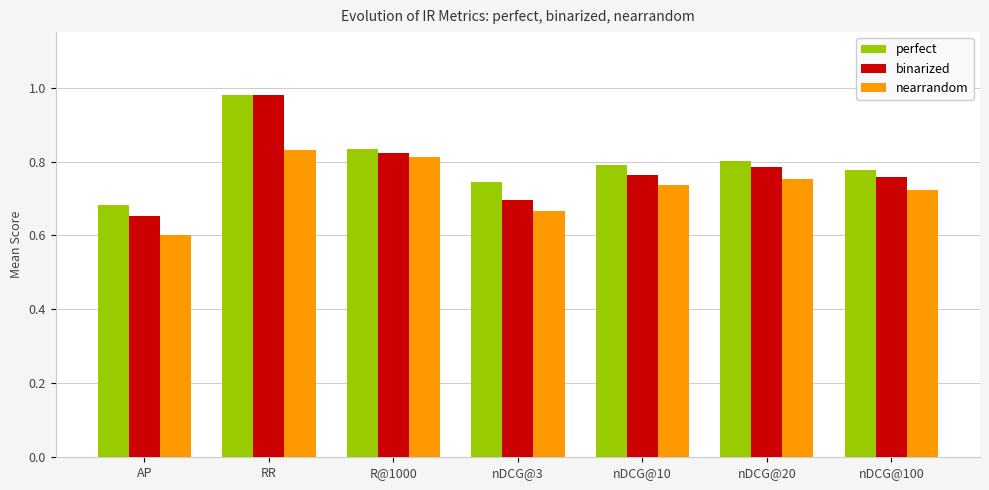

How many groups of bars are there?

7